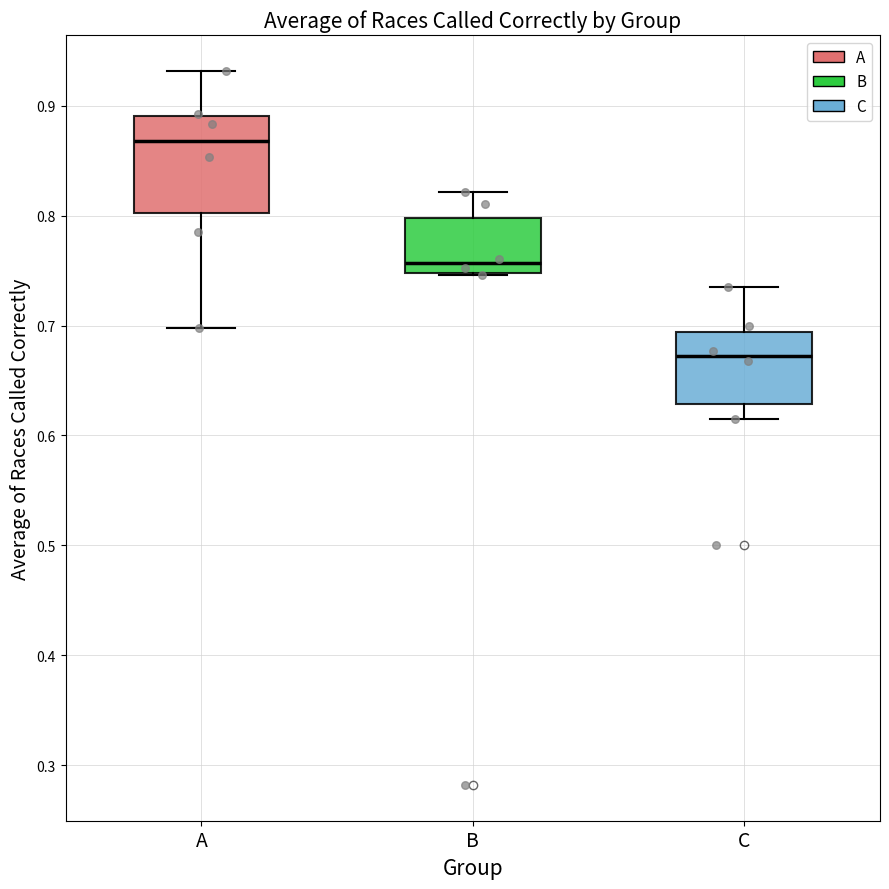

Where does the upper whisker of the box for B end on the y-axis? The values are not printed on the chart, so give them approximately, as read against the axis.

0.82